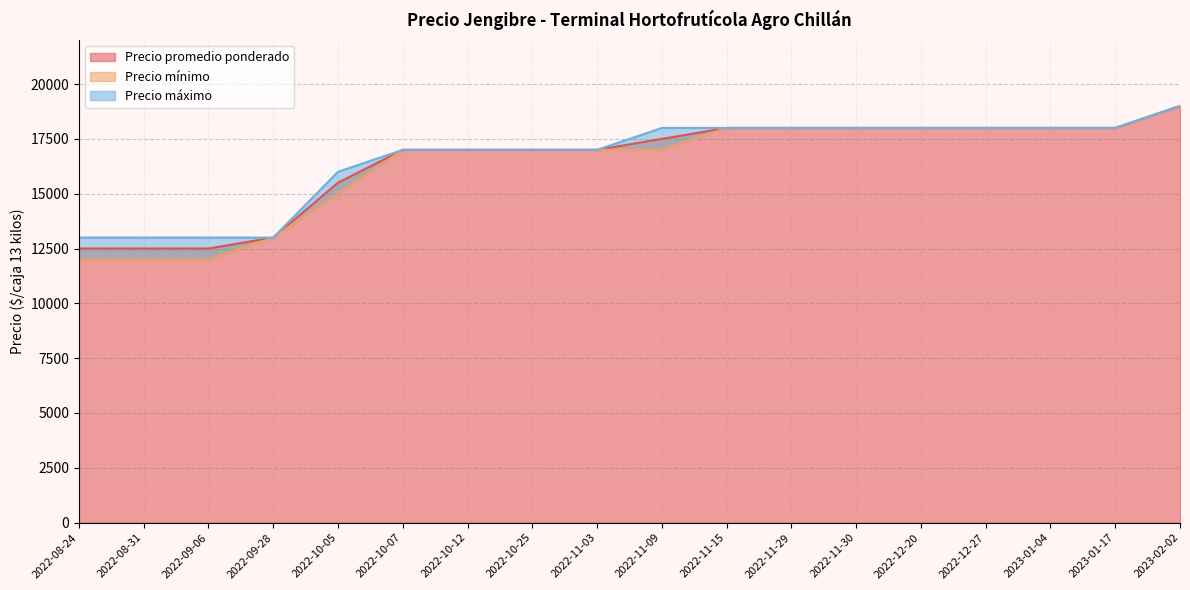

At which label does Precio promedio ponderado reach its minimum?

2022-08-24